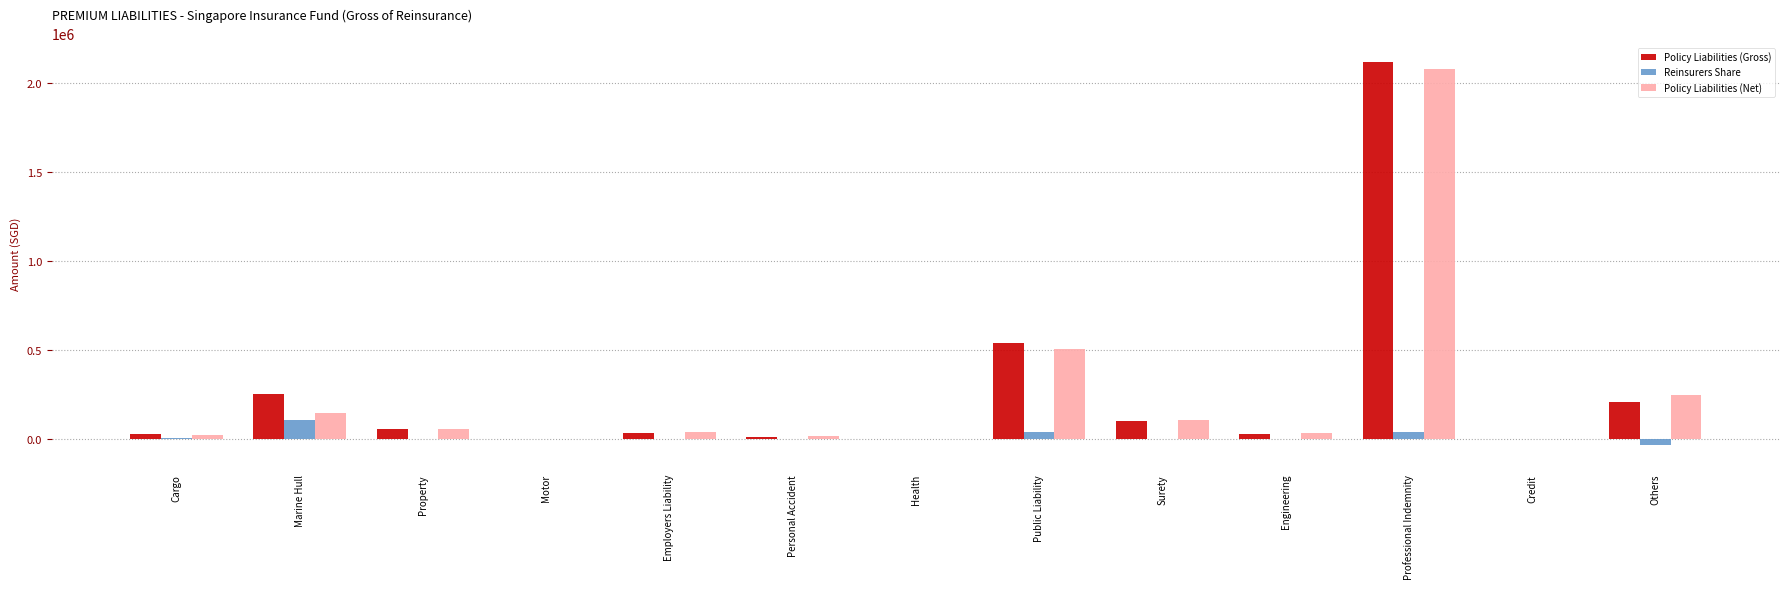

The Reinsurers Share series shows 0 at Health. True or false?

True